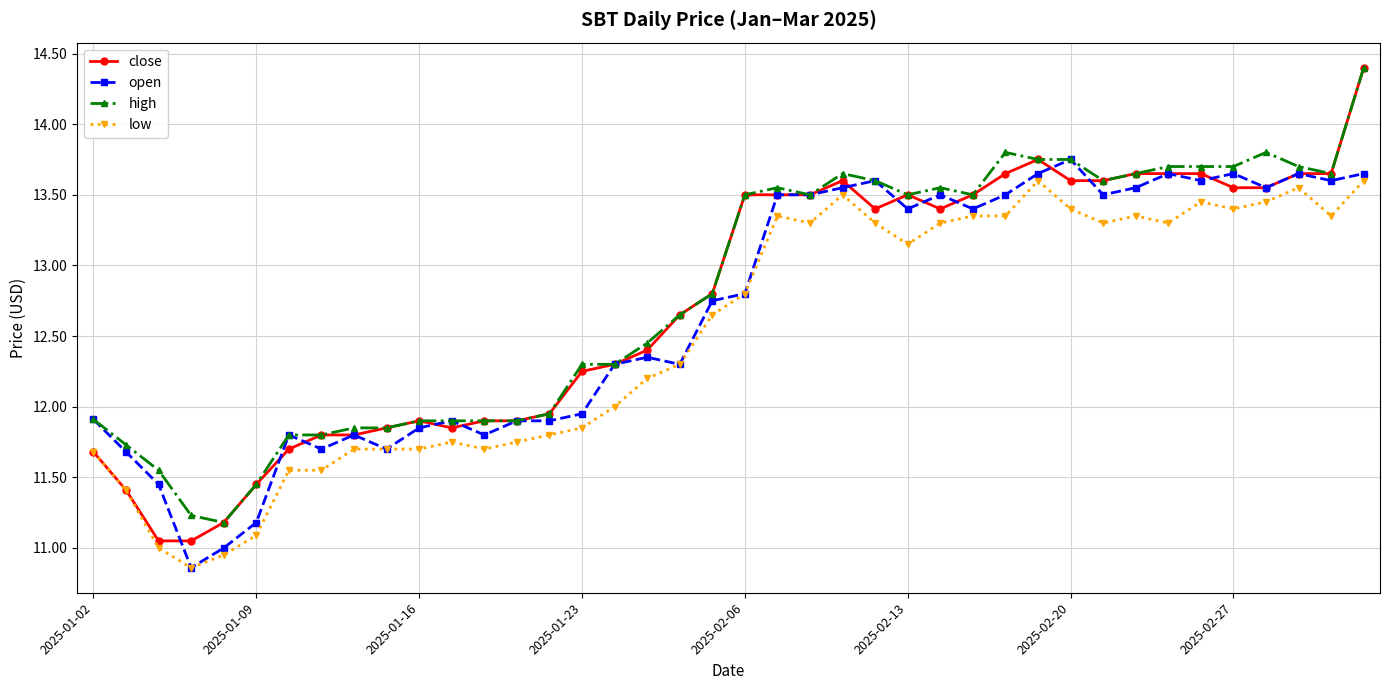

What is the maximum value for close?

14.4